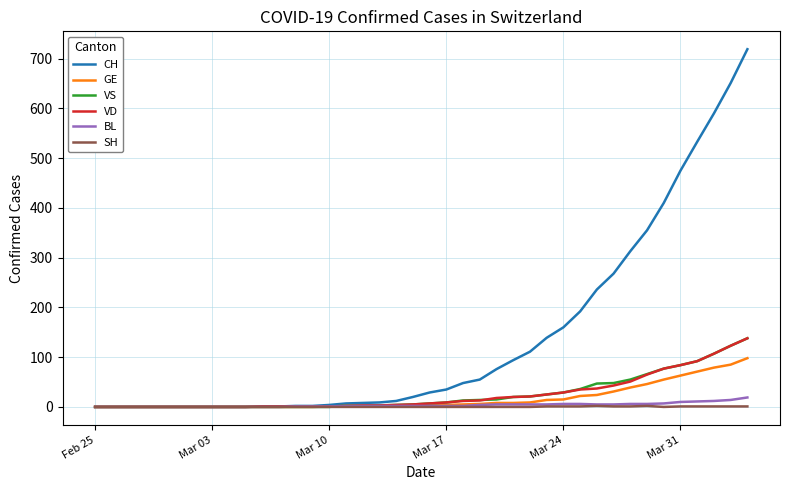

Which series has the widest spread of values?

CH